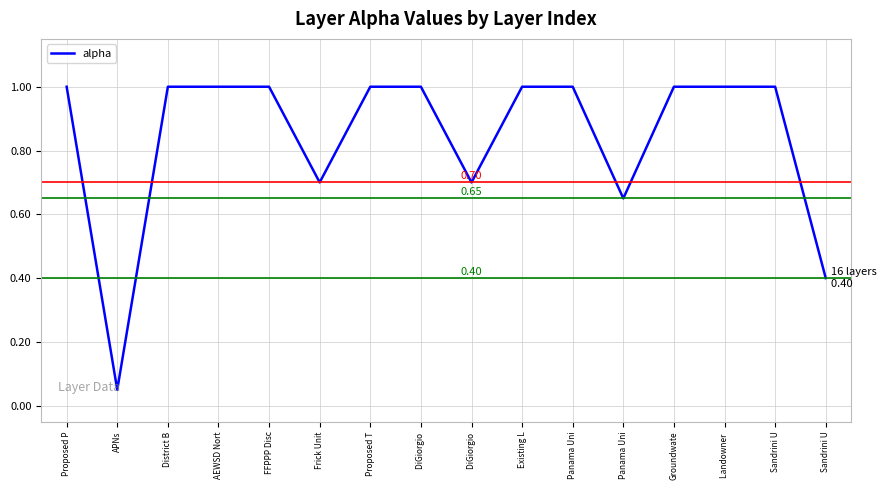

Count the number of data series in this chart.

1